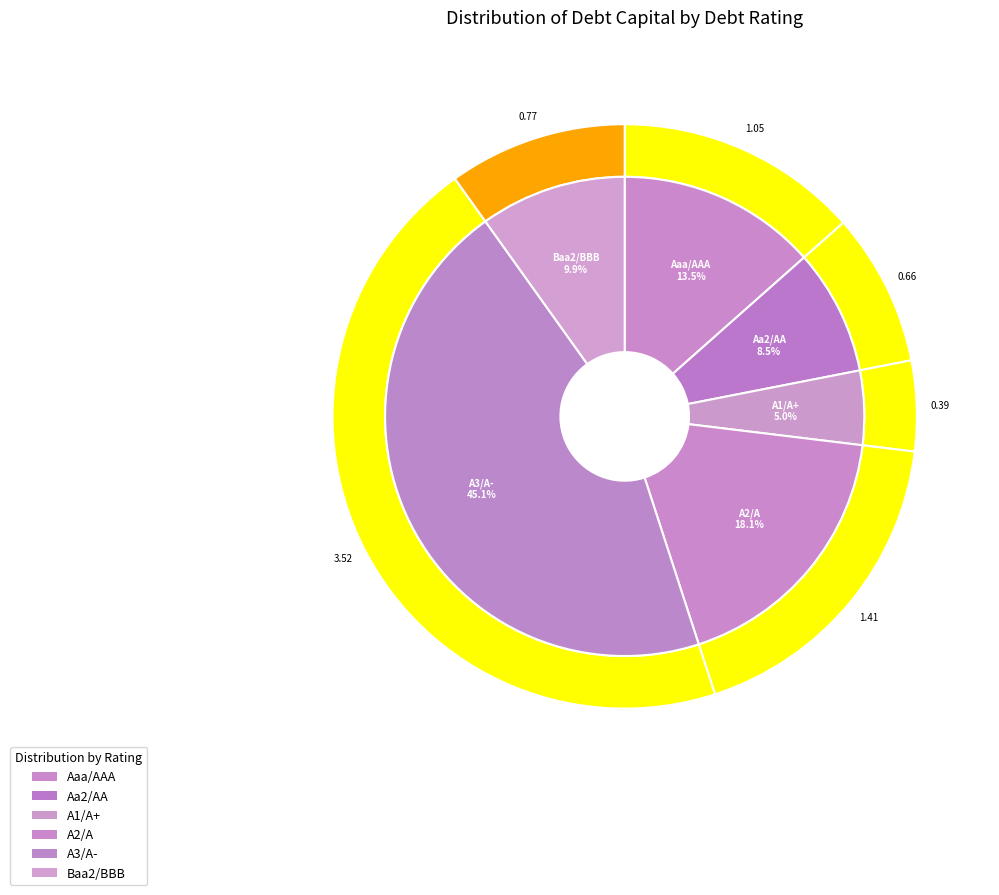

How many slices are in this pie chart?

6